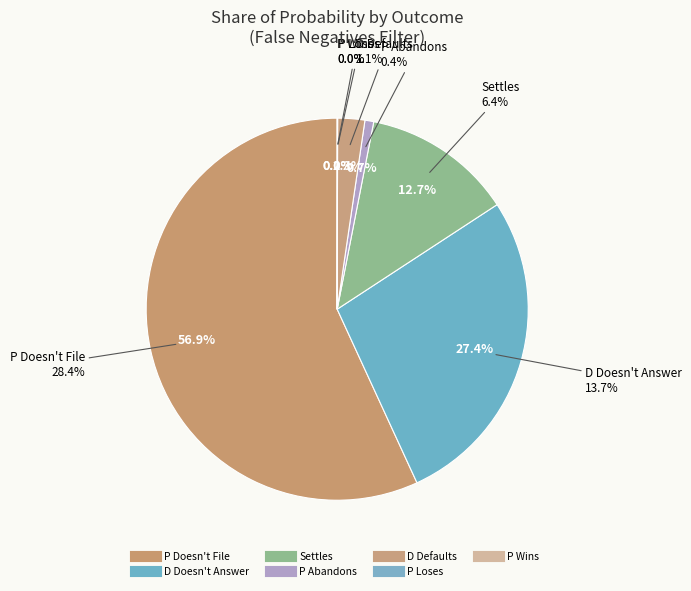

Rank the categories by value from lowest to highest.

P Loses, P Wins, P Abandons, D Defaults, Settles, D Doesn't Answer, P Doesn't File